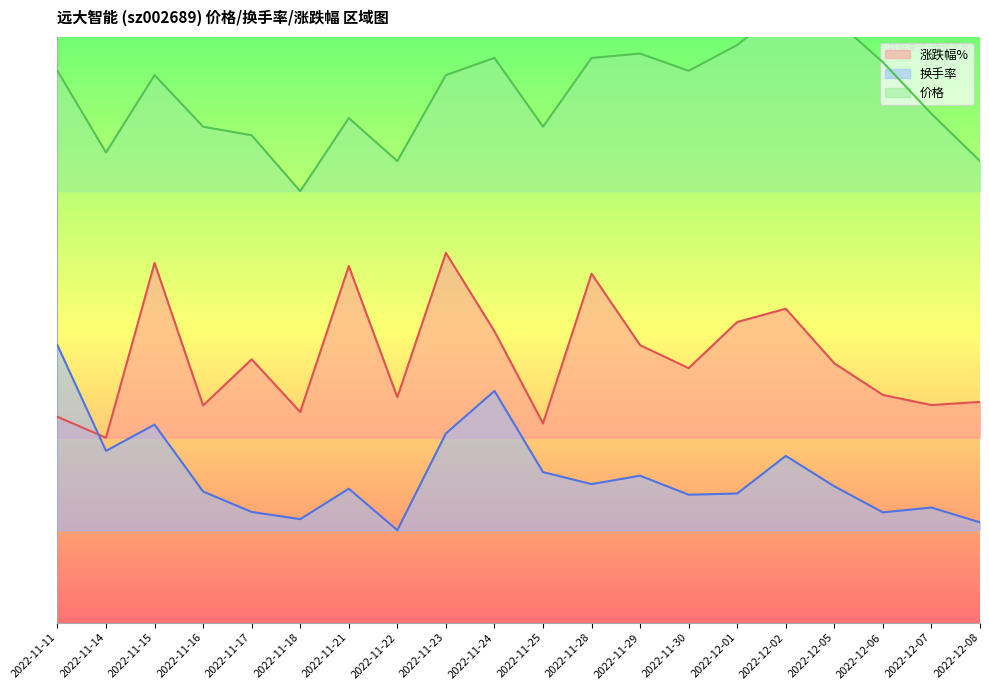

What is the average value of the 价格 series?

11.2